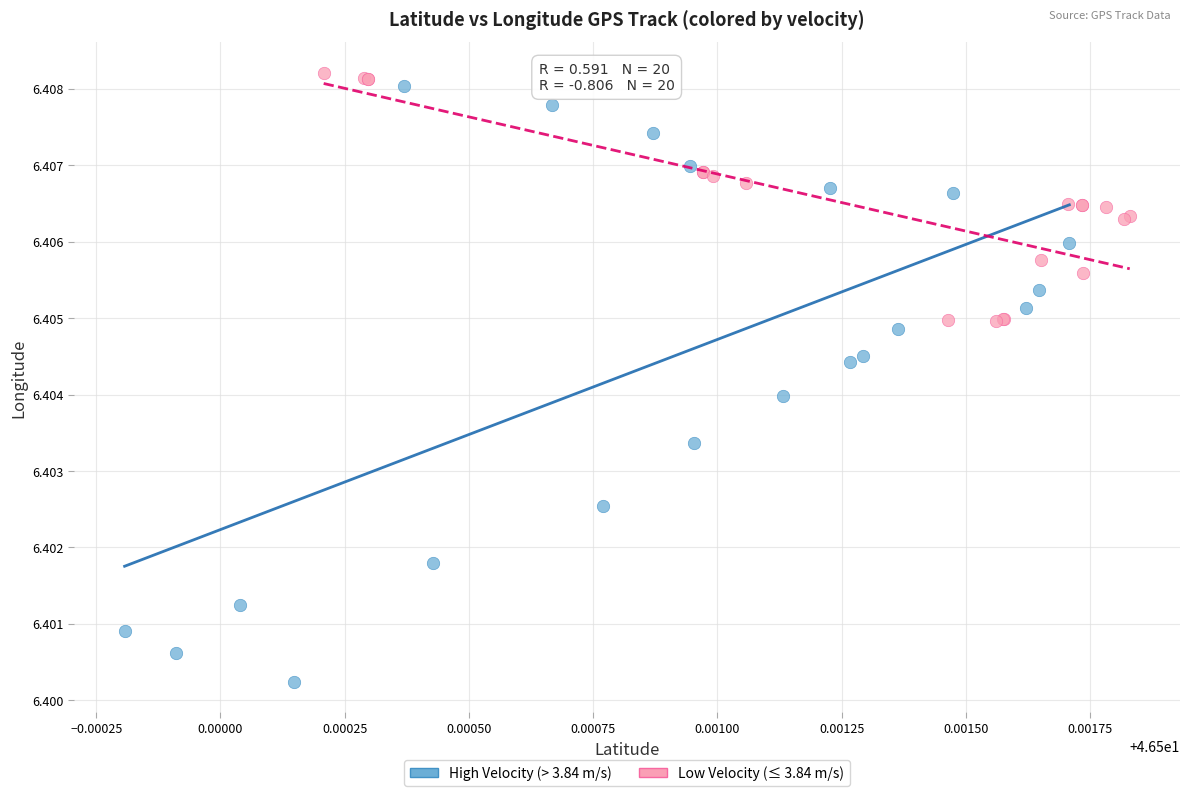

Which series contains the highest Y value?

Low Velocity (≤ 3.84 m/s)